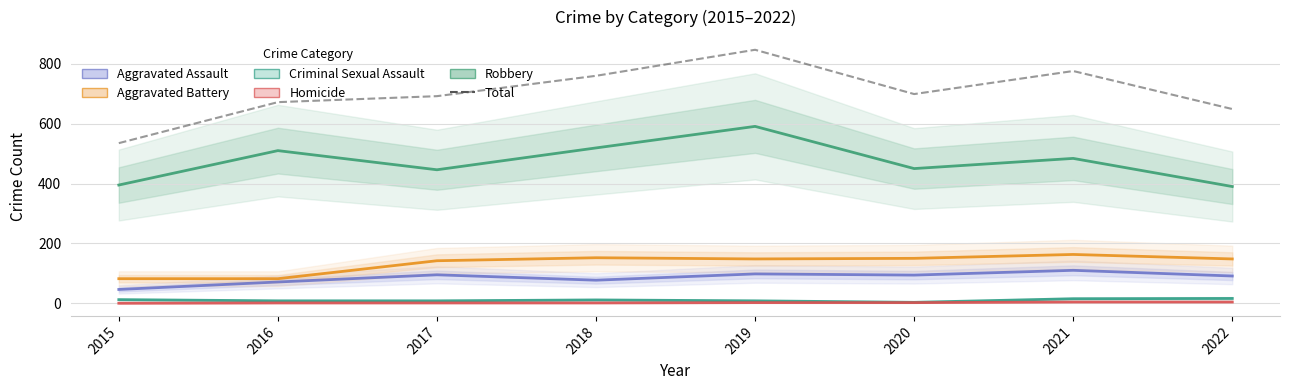

The value of Homicide at 2021 is 4. True or false?

True